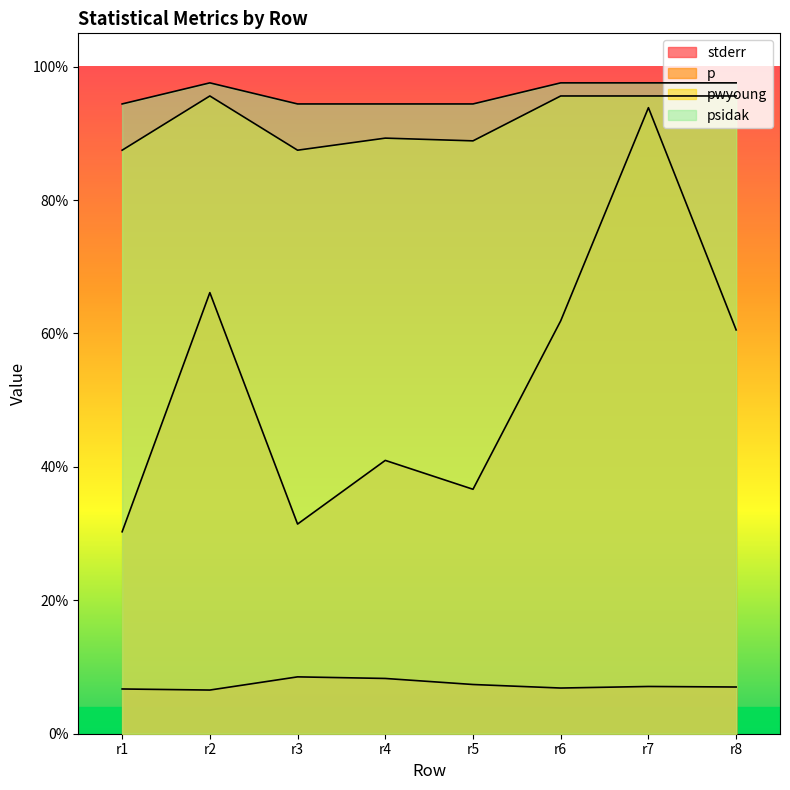

Which category has the lowest value in the pwyoung series?

r1